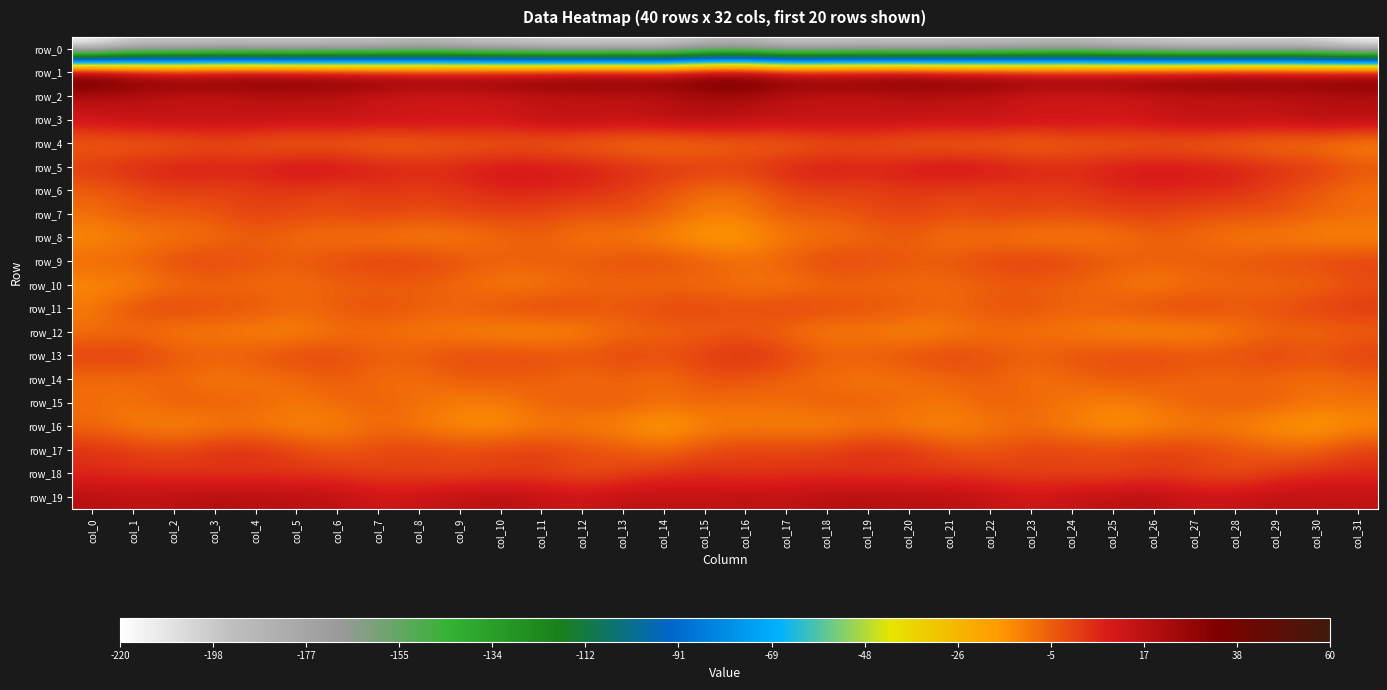

How many data points in row_19 are above 16?

21